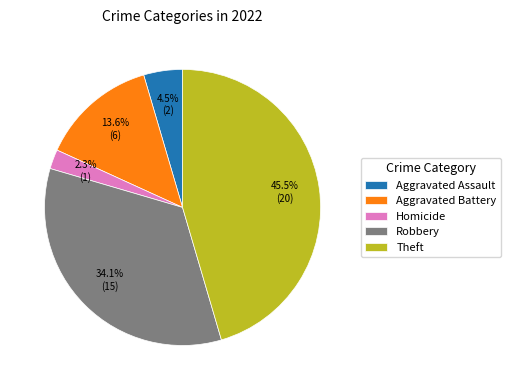

Which category has the biggest portion of the pie?

Theft